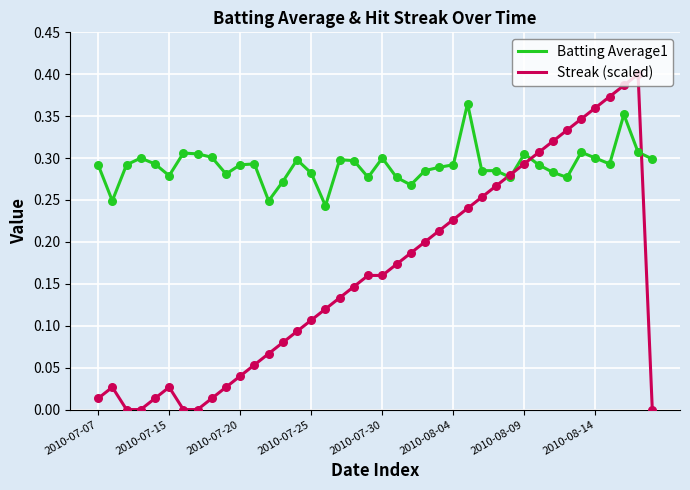

Which series has the largest total across all categories?

Batting Average1